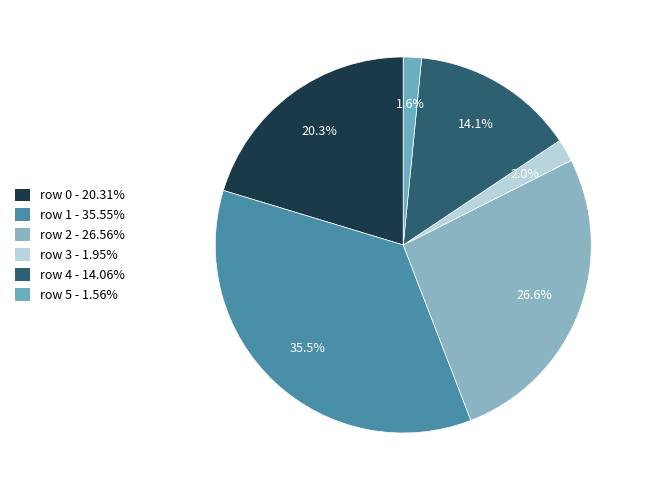

Count the number of slices in the pie.

6